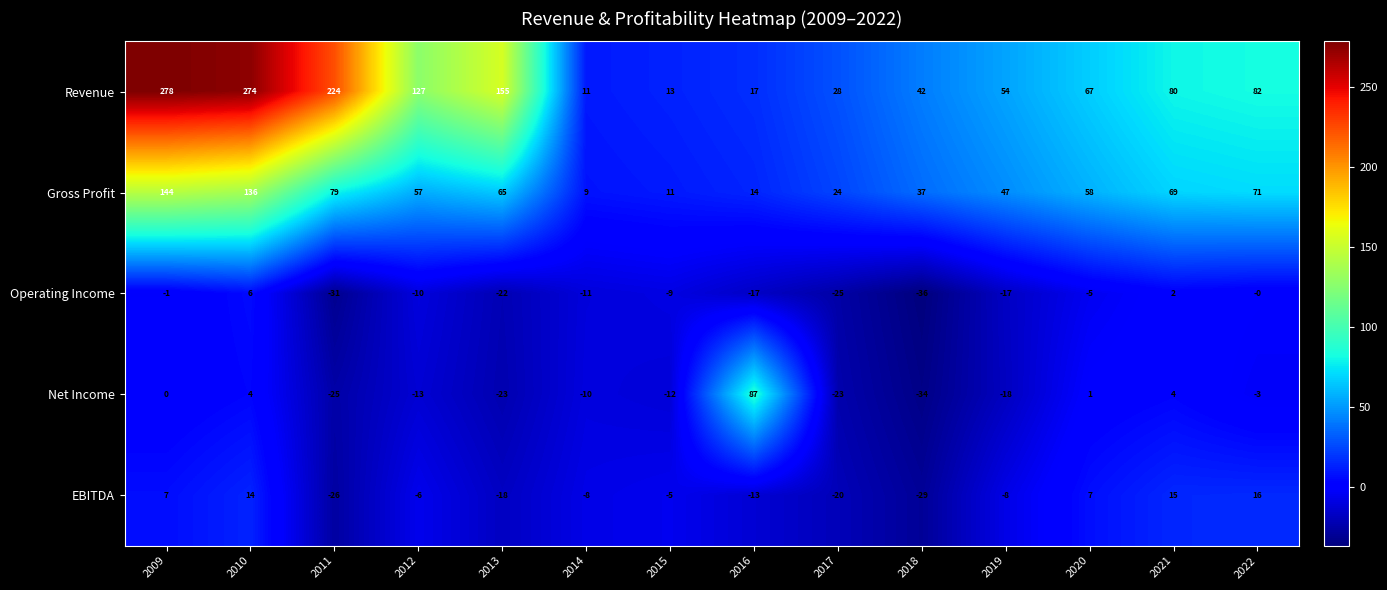

At 2012, list the series in order from smallest to largest.

Net Income, Operating Income, EBITDA, Gross Profit, Revenue